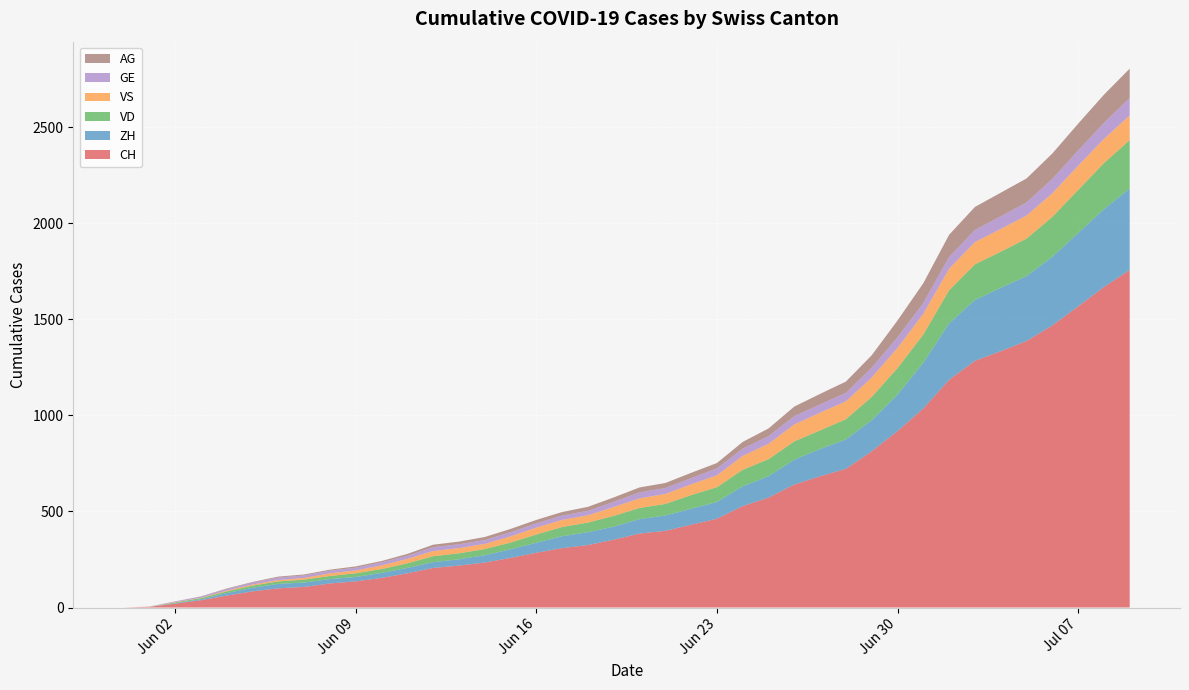

Reading right to left, what are all the values shown in this chart?

CH: 2020-07-09=1757	2020-07-08=1668	2020-07-07=1567	2020-07-06=1468	2020-07-05=1387	2020-07-04=1334	2020-07-03=1284	2020-07-02=1185	2020-07-01=1036	2020-06-30=918	2020-06-29=813	2020-06-28=722	2020-06-27=683	2020-06-26=640	2020-06-25=572	2020-06-24=528	2020-06-23=462	2020-06-22=431	2020-06-21=399	2020-06-20=385	2020-06-19=353	2020-06-18=325	2020-06-17=309	2020-06-16=285	2020-06-15=258	2020-06-14=234	2020-06-13=218	2020-06-12=206	2020-06-11=178	2020-06-10=154	2020-06-09=136	2020-06-08=125	2020-06-07=107	2020-06-06=100	2020-06-05=84	2020-06-04=62	2020-06-03=38	2020-06-02=20	2020-06-01=3	2020-05-31=0
ZH: 2020-07-09=424	2020-07-08=405	2020-07-07=382	2020-07-06=357	2020-07-05=338	2020-07-04=330	2020-07-03=317	2020-07-02=294	2020-07-01=238	2020-06-30=190	2020-06-29=162	2020-06-28=153	2020-06-27=142	2020-06-26=130	2020-06-25=111	2020-06-24=103	2020-06-23=87	2020-06-22=83	2020-06-21=80	2020-06-20=75	2020-06-19=68	2020-06-18=67	2020-06-17=62	2020-06-16=52	2020-06-15=45	2020-06-14=38	2020-06-13=33	2020-06-12=30	2020-06-11=28	2020-06-10=26	2020-06-09=23	2020-06-08=23	2020-06-07=23	2020-06-06=23	2020-06-05=19	2020-06-04=13	2020-06-03=5	2020-06-02=2	2020-06-01=0	2020-05-31=0
VD: 2020-07-09=252	2020-07-08=240	2020-07-07=224	2020-07-06=208	2020-07-05=195	2020-07-04=188	2020-07-03=185	2020-07-02=172	2020-07-01=147	2020-06-30=138	2020-06-29=121	2020-06-28=105	2020-06-27=97	2020-06-26=95	2020-06-25=89	2020-06-24=86	2020-06-23=77	2020-06-22=71	2020-06-21=60	2020-06-20=58	2020-06-19=56	2020-06-18=50	2020-06-17=48	2020-06-16=43	2020-06-15=35	2020-06-14=32	2020-06-13=31	2020-06-12=31	2020-06-11=24	2020-06-10=20	2020-06-09=19	2020-06-08=16	2020-06-07=15	2020-06-06=13	2020-06-05=11	2020-06-04=9	2020-06-03=6	2020-06-02=4	2020-06-01=0	2020-05-31=0
VS: 2020-07-09=128	2020-07-08=126	2020-07-07=126	2020-07-06=123	2020-07-05=120	2020-07-04=118	2020-07-03=116	2020-07-02=112	2020-07-01=108	2020-06-30=105	2020-06-29=101	2020-06-28=93	2020-06-27=92	2020-06-26=88	2020-06-25=80	2020-06-24=72	2020-06-23=62	2020-06-22=56	2020-06-21=52	2020-06-20=50	2020-06-19=46	2020-06-18=38	2020-06-17=37	2020-06-16=36	2020-06-15=32	2020-06-14=27	2020-06-13=27	2020-06-12=27	2020-06-11=23	2020-06-10=19	2020-06-09=15	2020-06-08=14	2020-06-07=9	2020-06-06=7	2020-06-05=6	2020-06-04=4	2020-06-03=2	2020-06-02=2	2020-06-01=1	2020-05-31=0
GE: 2020-07-09=91	2020-07-08=83	2020-07-07=79	2020-07-06=75	2020-07-05=68	2020-07-04=66	2020-07-03=63	2020-07-02=61	2020-07-01=56	2020-06-30=55	2020-06-29=51	2020-06-28=44	2020-06-27=43	2020-06-26=43	2020-06-25=40	2020-06-24=38	2020-06-23=36	2020-06-22=32	2020-06-21=31	2020-06-20=31	2020-06-19=27	2020-06-18=23	2020-06-17=23	2020-06-16=22	2020-06-15=22	2020-06-14=20	2020-06-13=20	2020-06-12=20	2020-06-11=16	2020-06-10=16	2020-06-09=14	2020-06-08=14	2020-06-07=13	2020-06-06=13	2020-06-05=10	2020-06-04=8	2020-06-03=6	2020-06-02=4	2020-06-01=1	2020-05-31=0
AG: 2020-07-09=153	2020-07-08=147	2020-07-07=140	2020-07-06=132	2020-07-05=125	2020-07-04=123	2020-07-03=120	2020-07-02=116	2020-07-01=103	2020-06-30=88	2020-06-29=65	2020-06-28=59	2020-06-27=55	2020-06-26=50	2020-06-25=40	2020-06-24=35	2020-06-23=28	2020-06-22=28	2020-06-21=26	2020-06-20=26	2020-06-19=23	2020-06-18=21	2020-06-17=18	2020-06-16=18	2020-06-15=17	2020-06-14=16	2020-06-13=14	2020-06-12=13	2020-06-11=10	2020-06-10=7	2020-06-09=7	2020-06-08=5	2020-06-07=5	2020-06-06=5	2020-06-05=3	2020-06-04=3	2020-06-03=1	2020-06-02=0	2020-06-01=0	2020-05-31=0